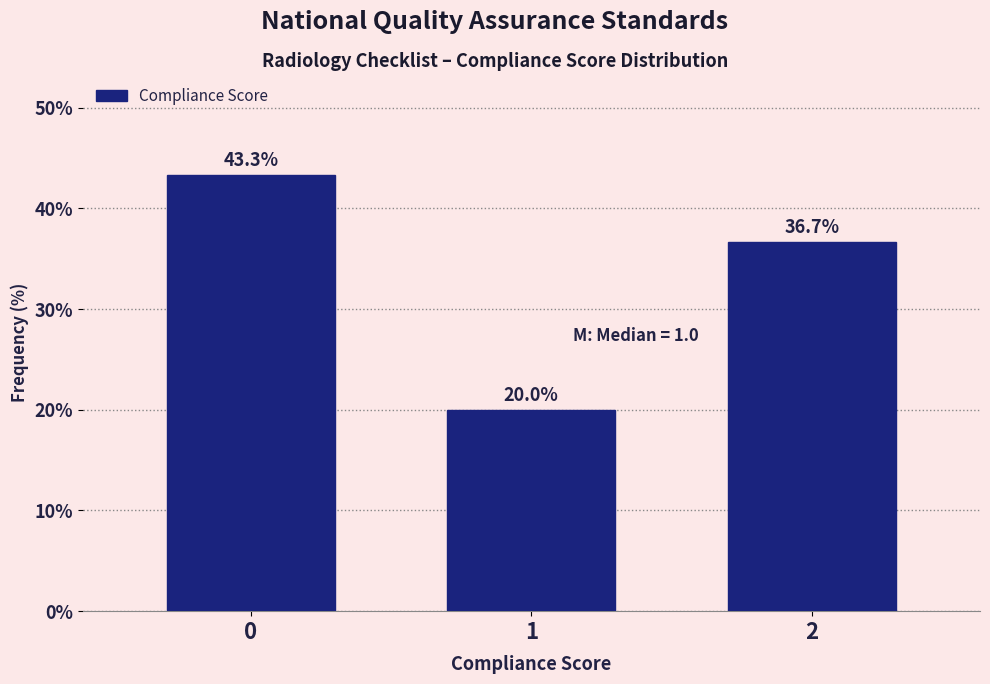

Reading left to right, transcribe all the data shown in this chart.

0=43.3	1=20.0	2=36.7